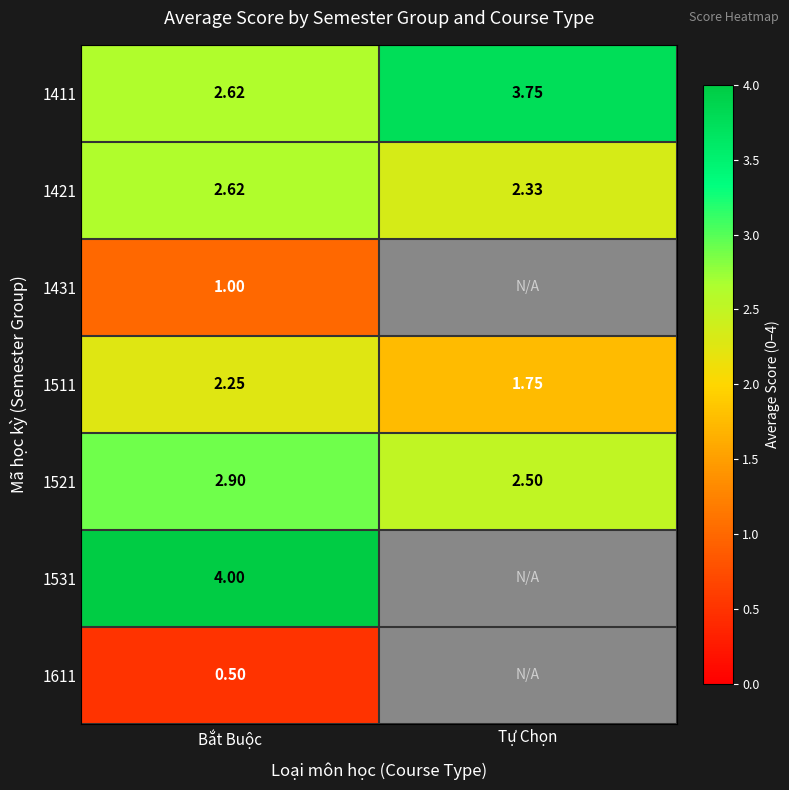

Which category has the lowest value across all series?

Bắt Buộc